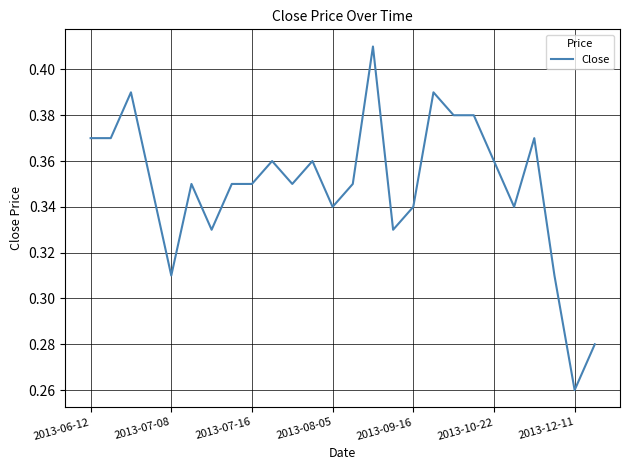

How many values are between 0 and 1?

26